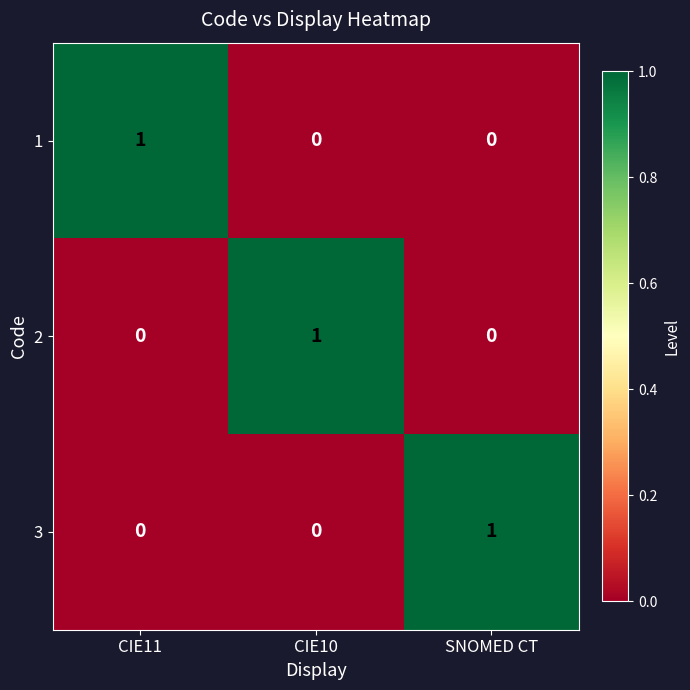

At how many categories does at least one series exceed 0?

3